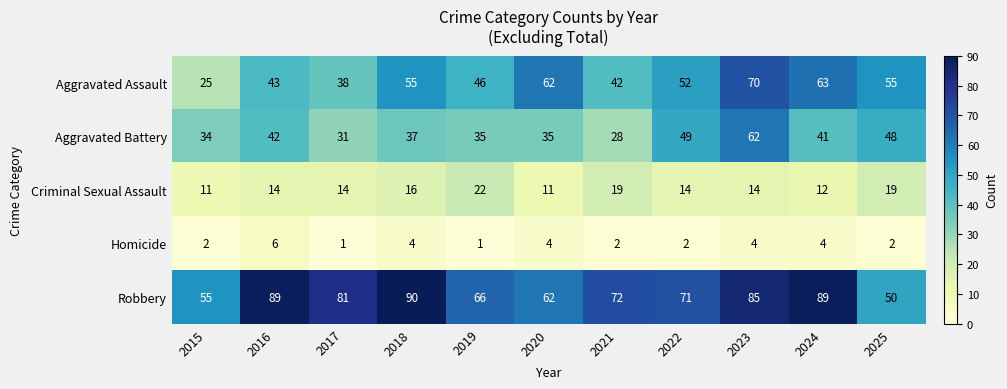

At which label does Aggravated Battery first exceed 37?

2016